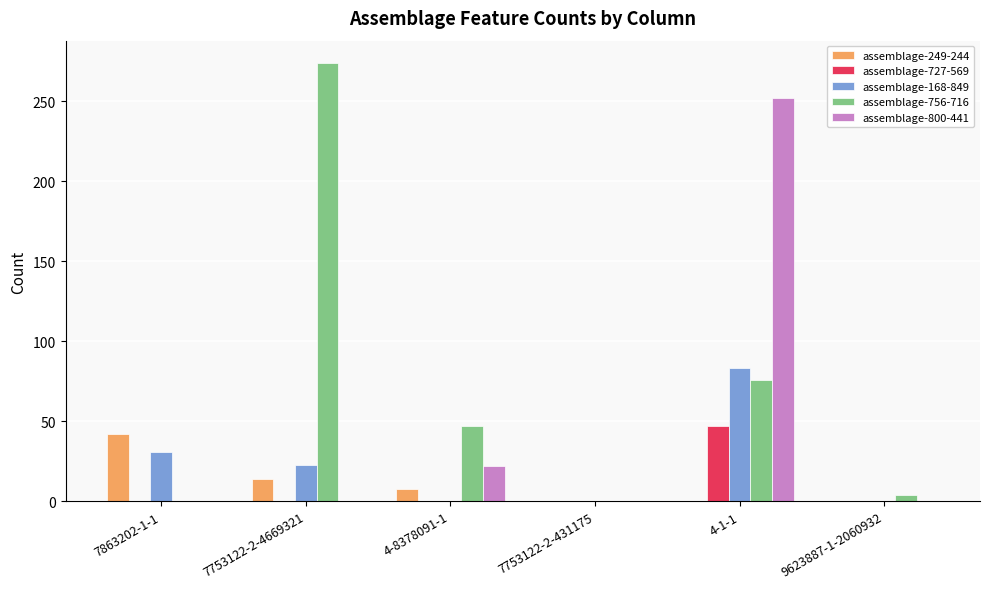

How many data points does each series have?

6